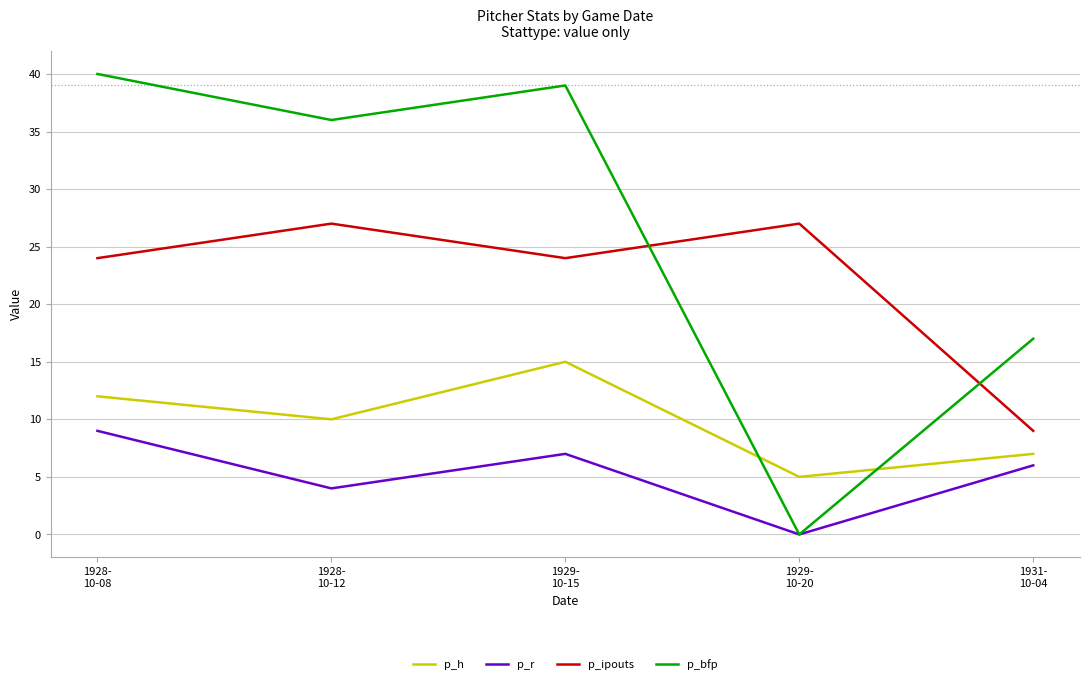

True or false: p_bfp has a value of 58 at 1928-
10-12.

False